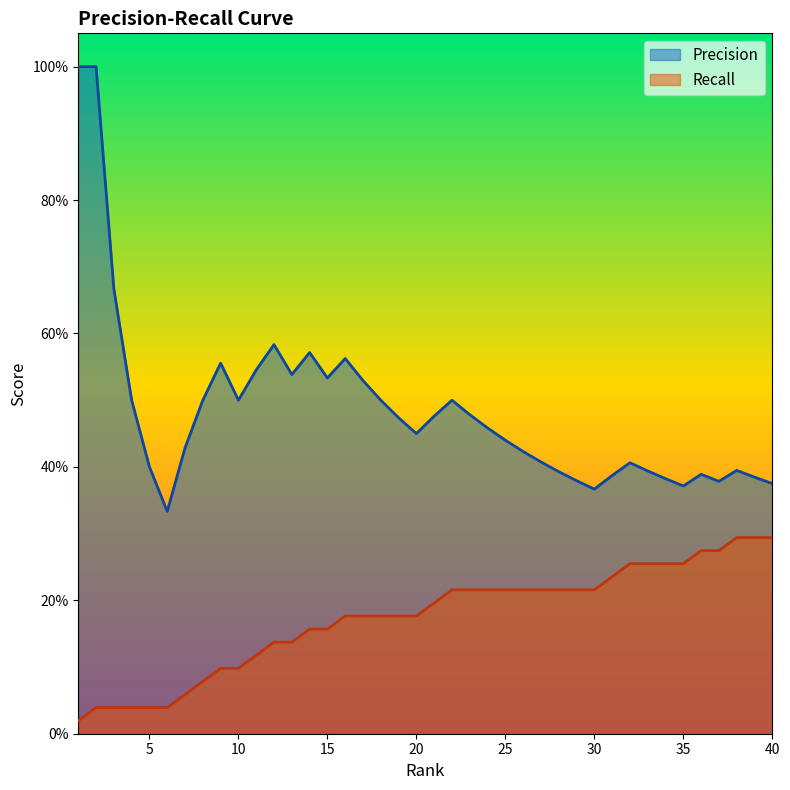

True or false: Precision has a value of 0.1 at 22.

False